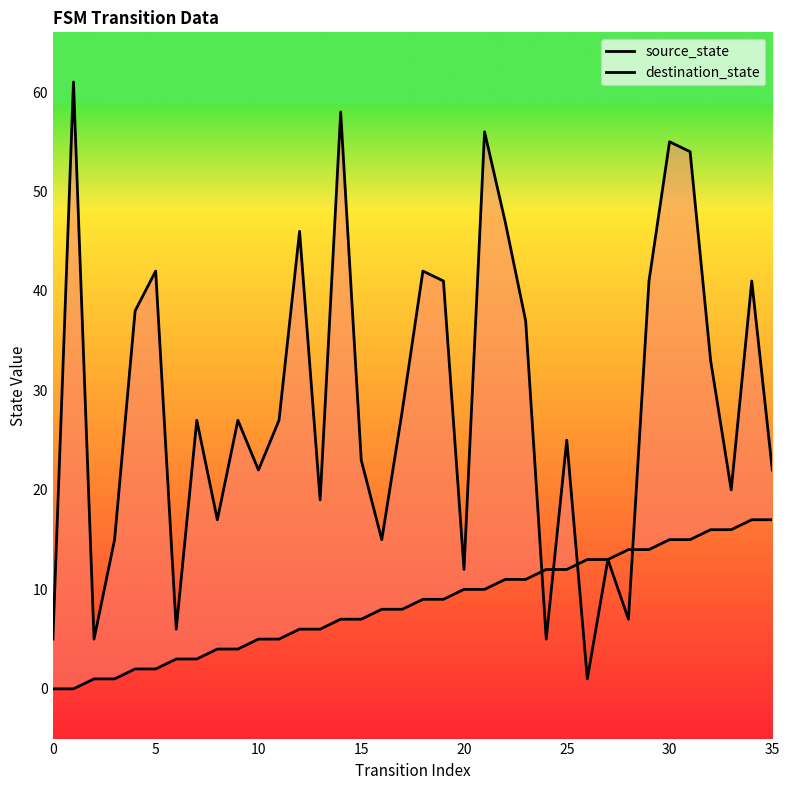

Which category has the highest value in the source_state series?

34